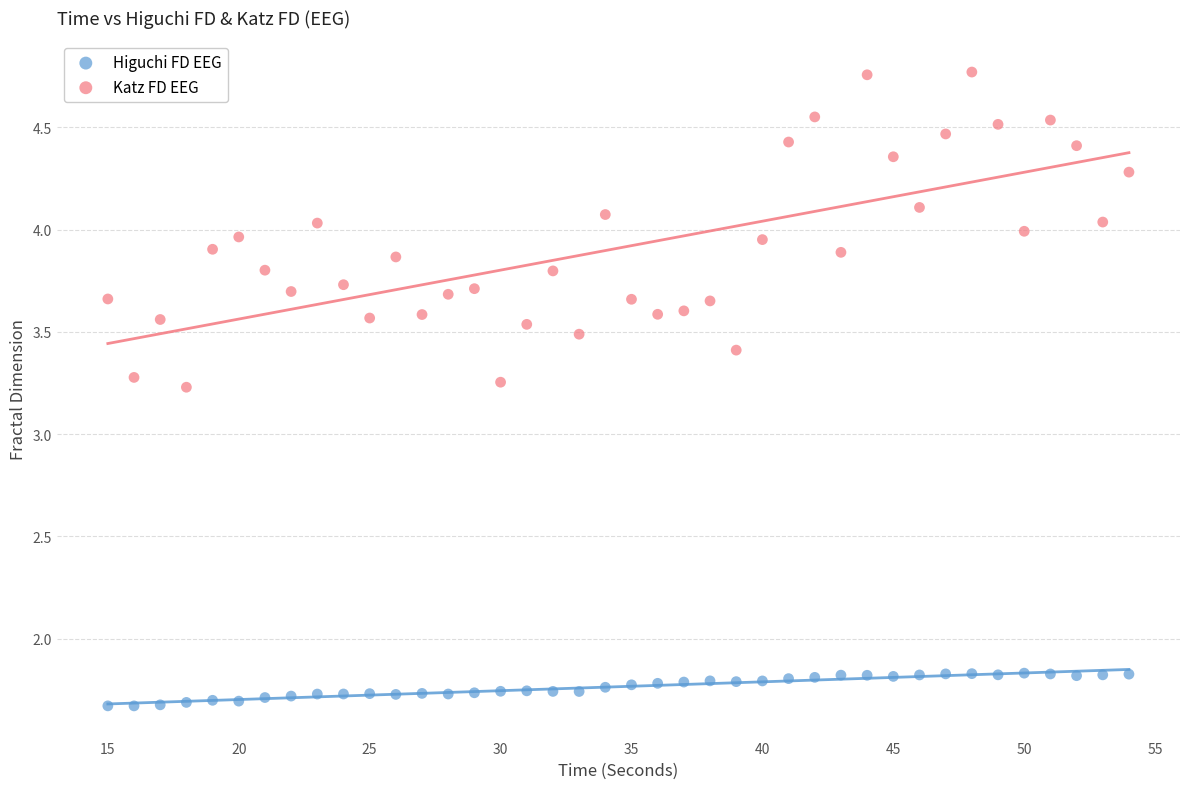

Which series reaches the minimum Y coordinate?

Higuchi FD EEG